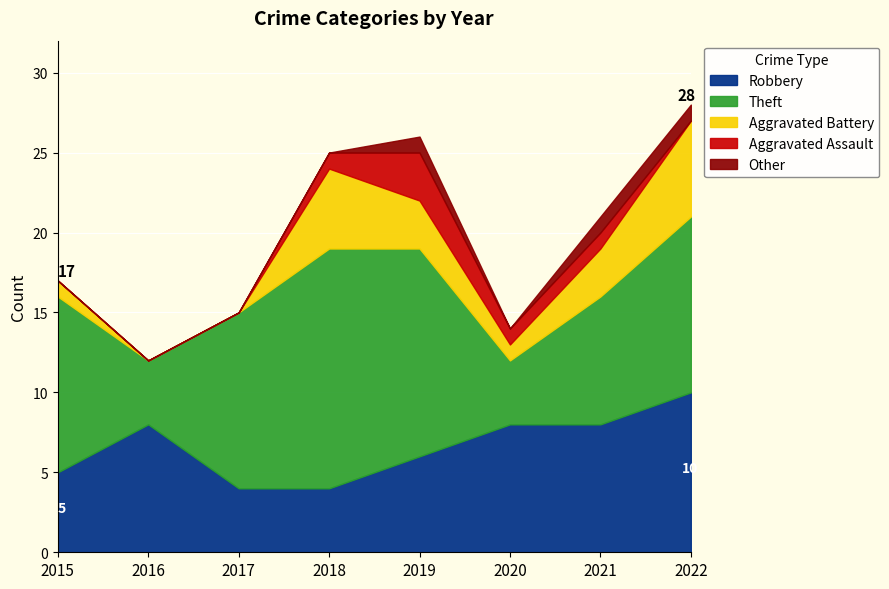

Which series has the largest total across all categories?

Theft